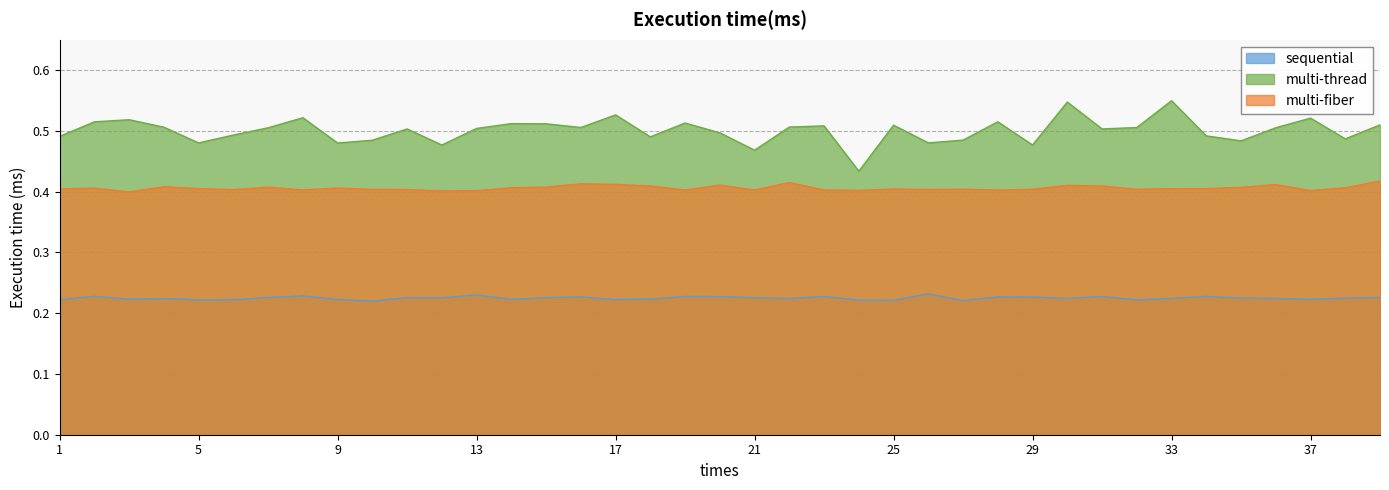

At which category is the sum across all series the highest?

30